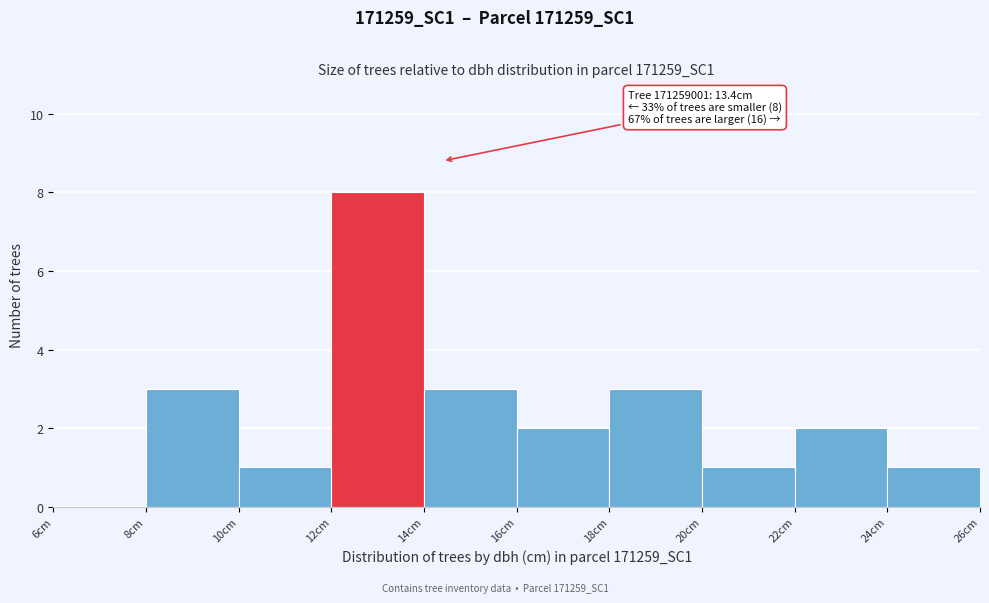

Which range on the x-axis has the tallest bar?

12 to 14